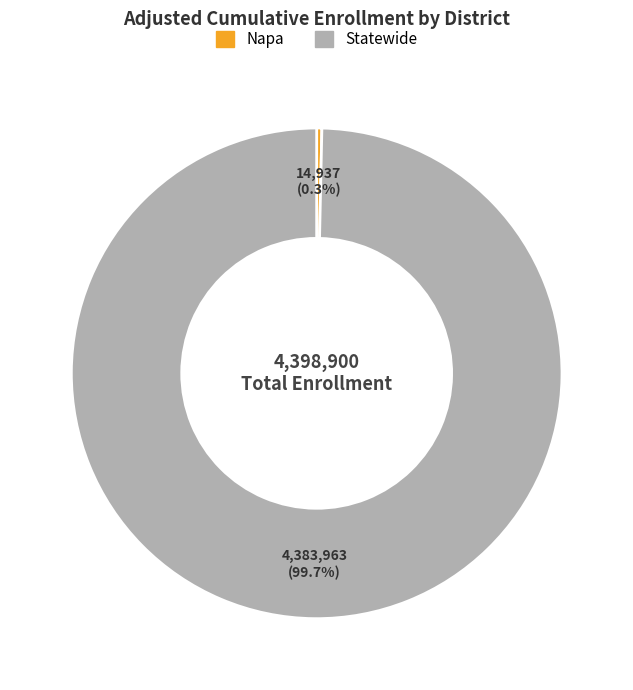

Do Napa and Statewide together represent more than half of the pie?

Yes